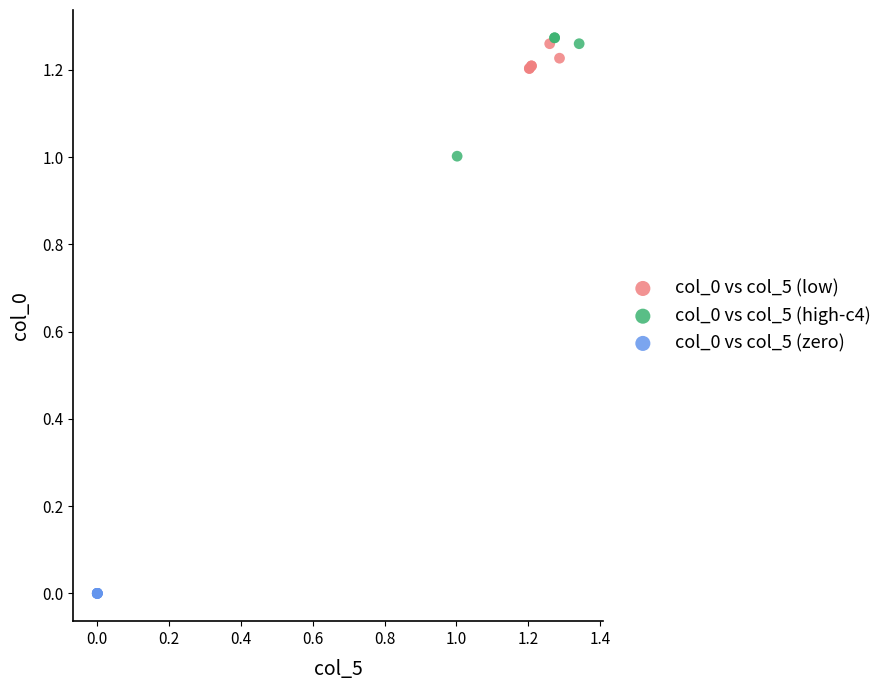

Which series contains the lowest Y value?

col_0 vs col_5 (zero)